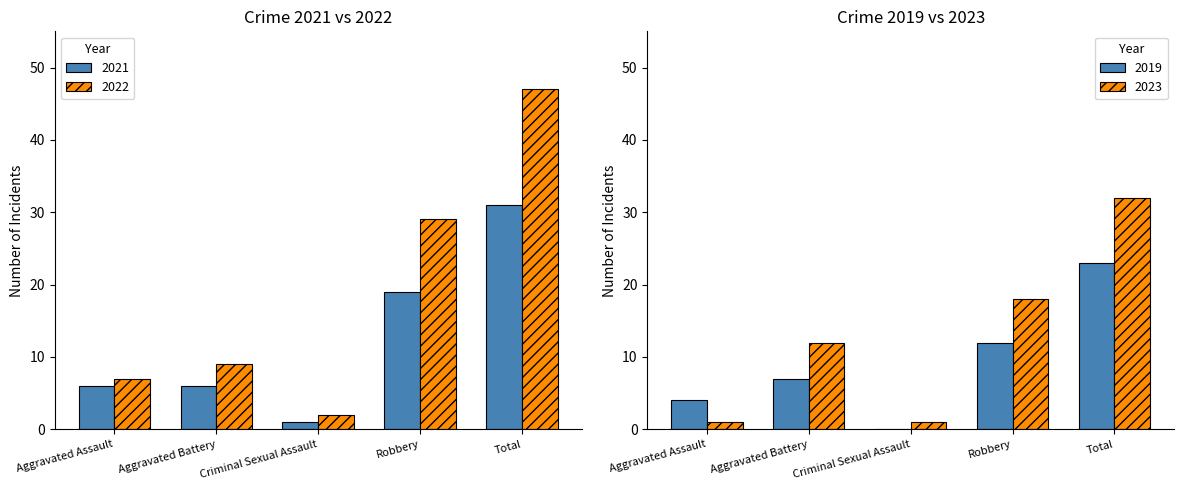

Is it true that 2022 equals 7 at Aggravated Assault?

True